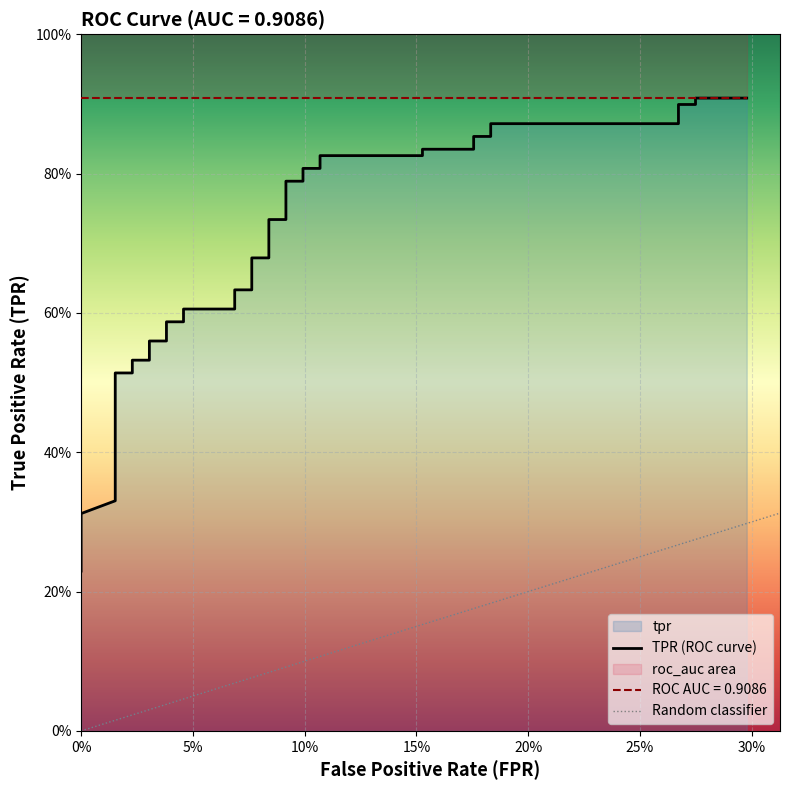

What is the minimum value shown in the chart?

0.2